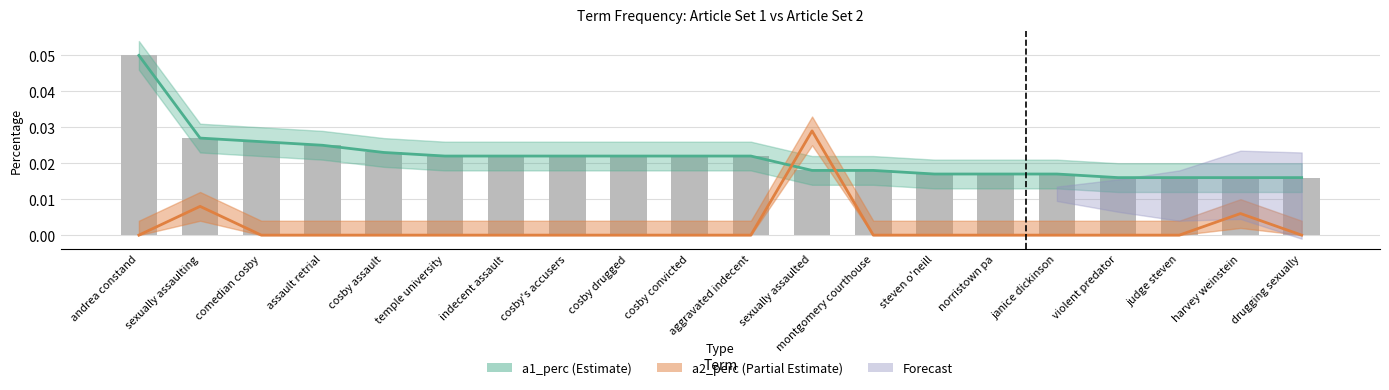

The value of a1_perc at harvey weinstein is 0.0. True or false?

True